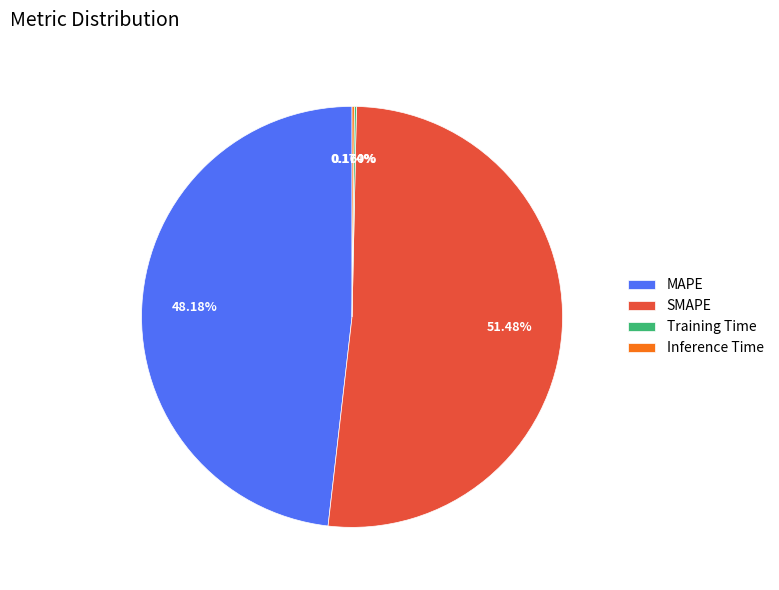

What is the largest slice in the pie chart?

SMAPE